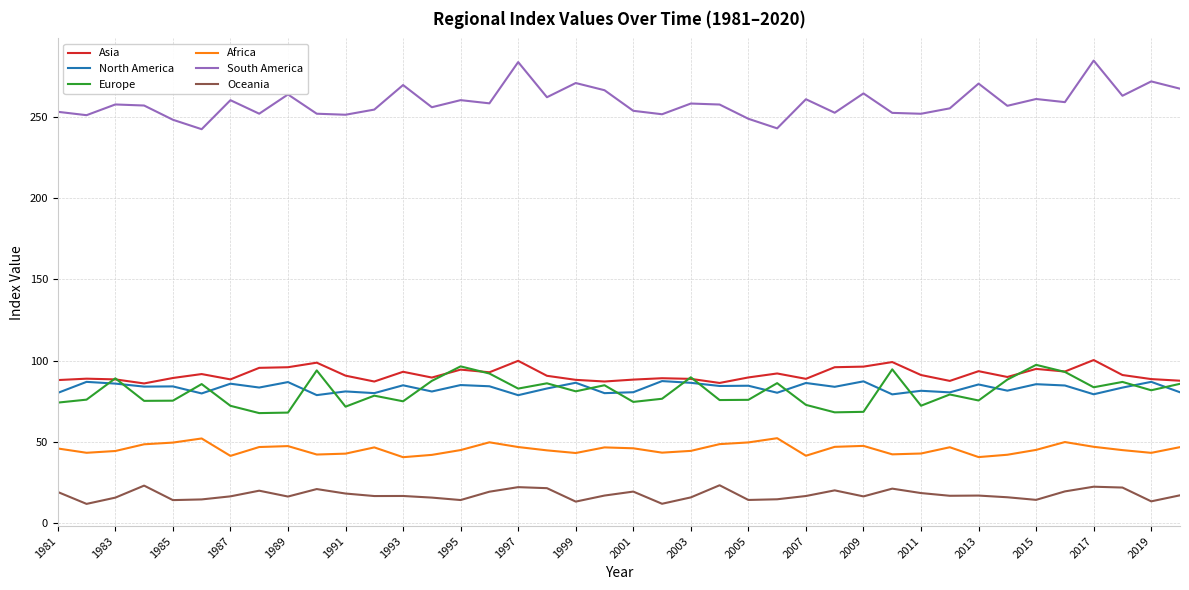

Which series has the largest total across all categories?

South America